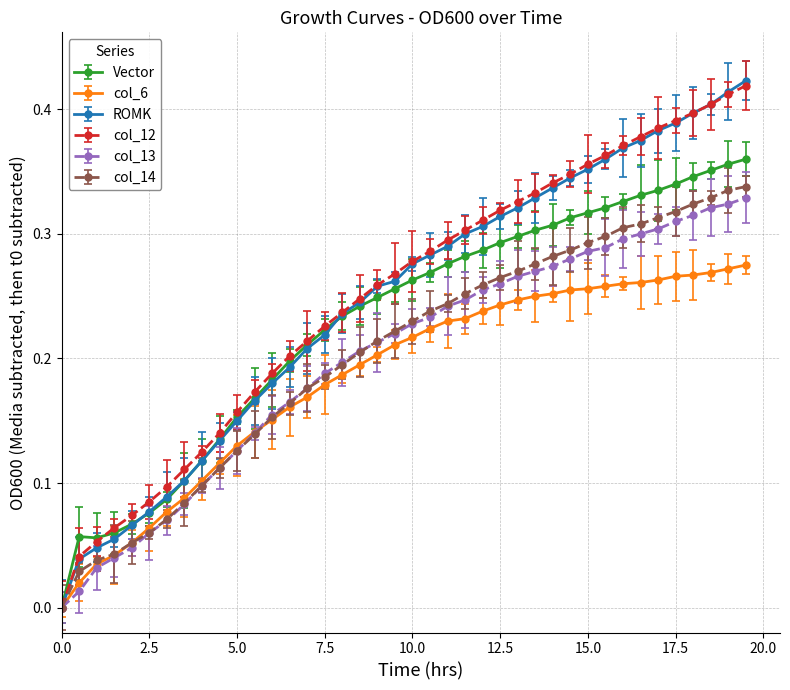

True or false: col_13 has more than 1 interior local peaks.

False